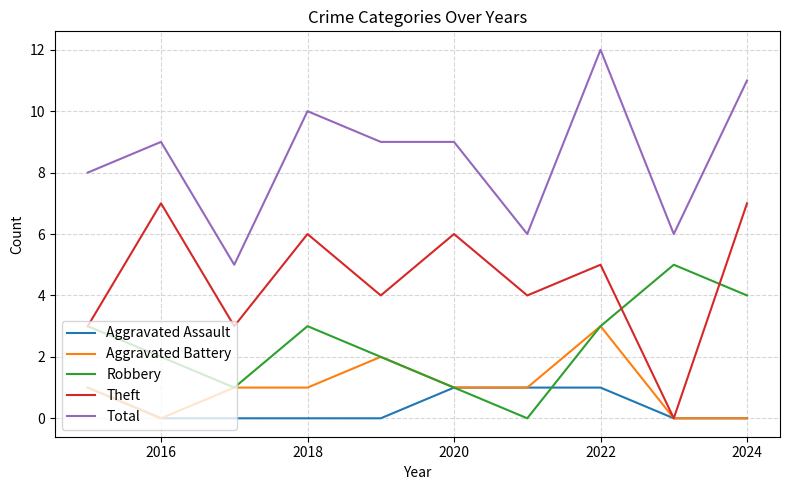

Which series has the largest total across all categories?

Total